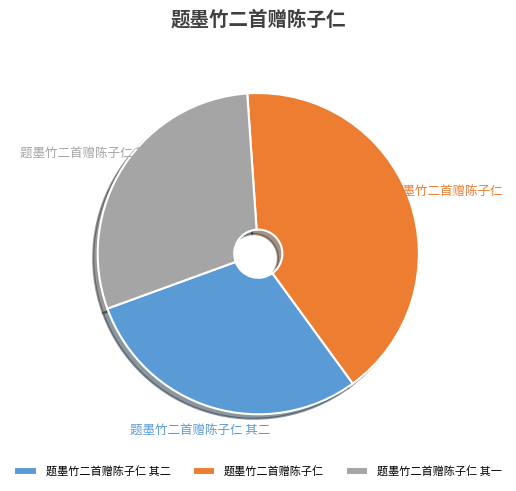

Is the sum of 题墨竹二首赠陈子仁 and 题墨竹二首赠陈子仁 其一 greater than half?

Yes